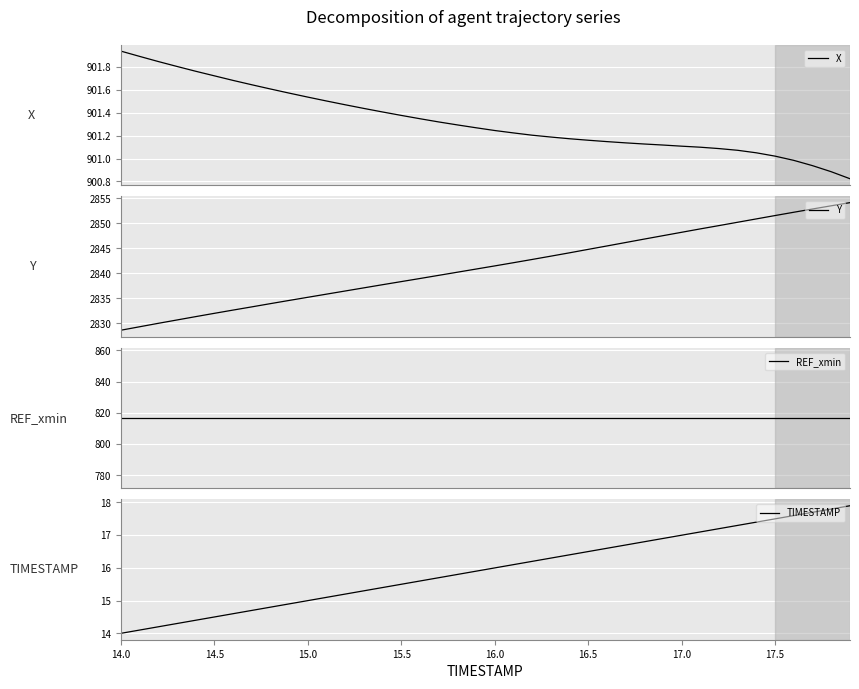

What is the difference between the maximum and second lowest values in the Y series?

24.8